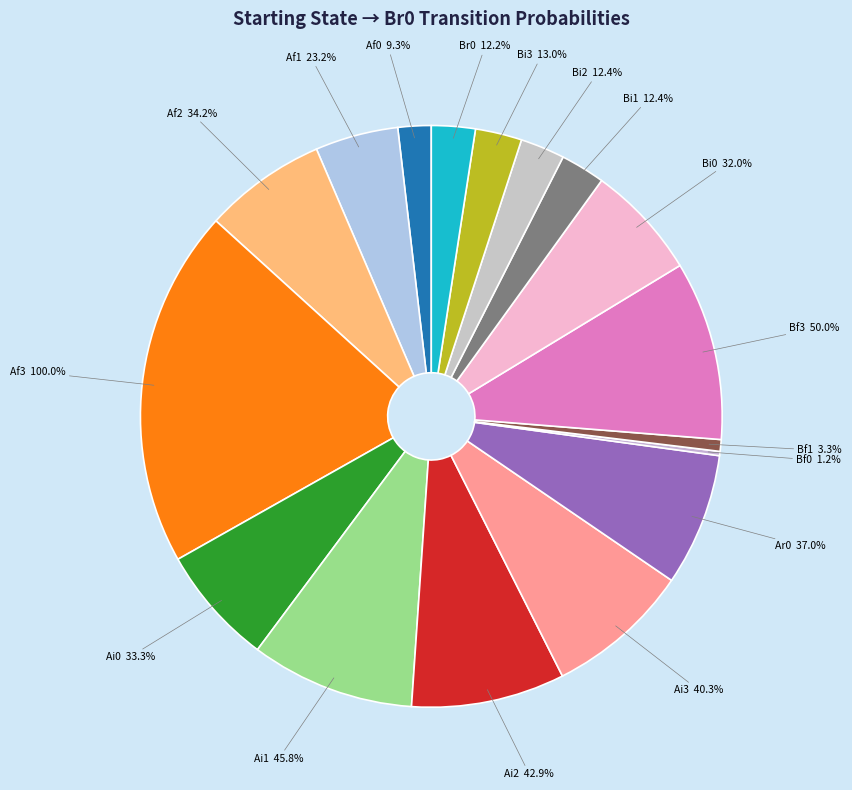

Rank the categories by value from lowest to highest.

Bf2, Bf0, Bf1, Af0, Br0, Bi2, Bi1, Bi3, Af1, Bi0, Ai0, Af2, Ar0, Ai3, Ai2, Ai1, Bf3, Af3